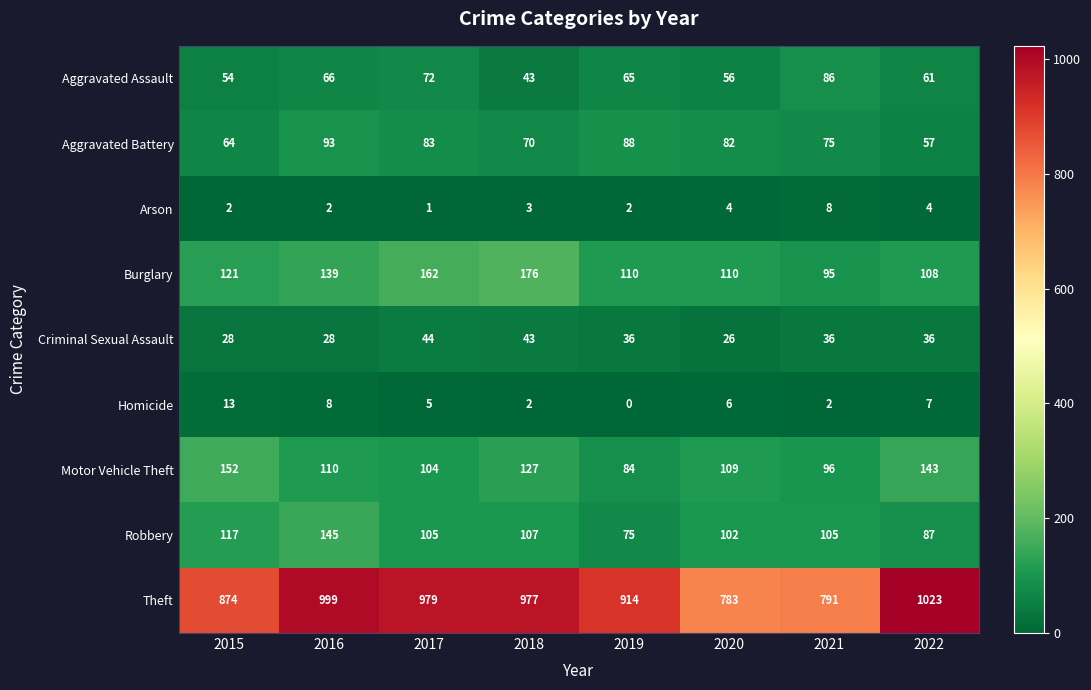

What is the total value across all series at 2018?

1548